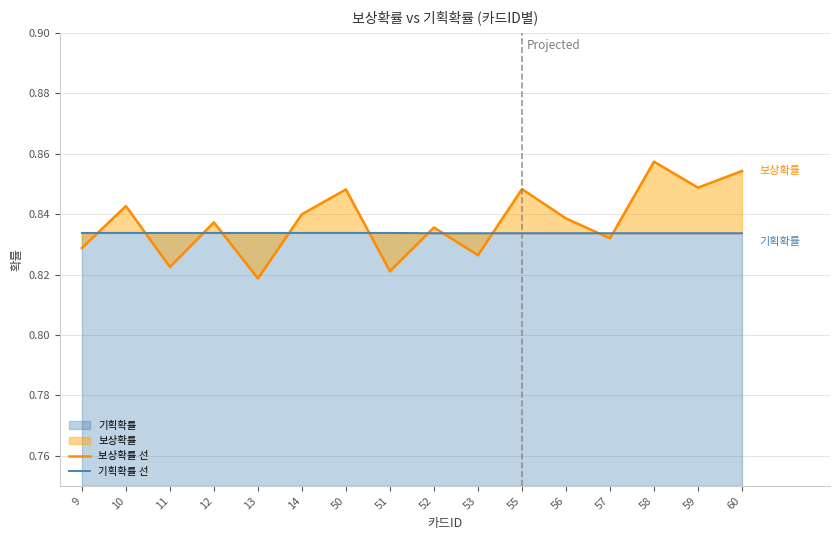

What is the average value of the 보상확률 선 series?

0.8